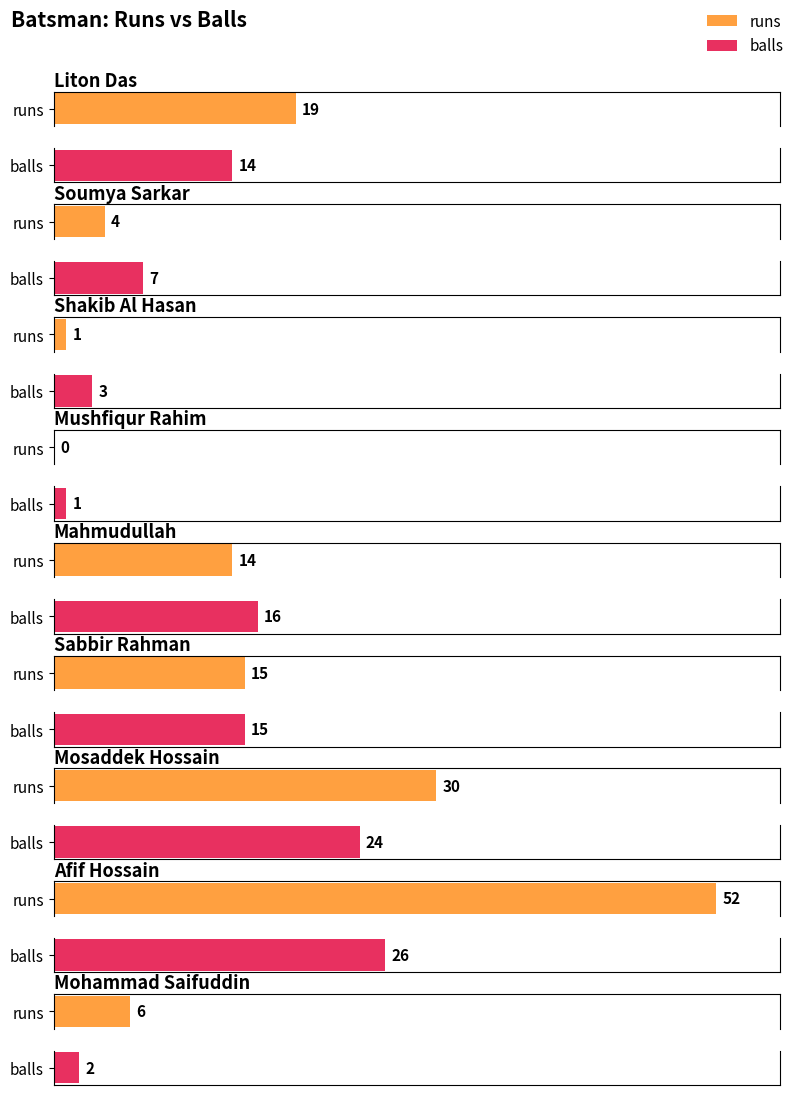

Reading left to right, what are all the values shown in this chart?

runs: 19	4	1	0	14	15	30	52	6
balls: 14	7	3	1	16	15	24	26	2